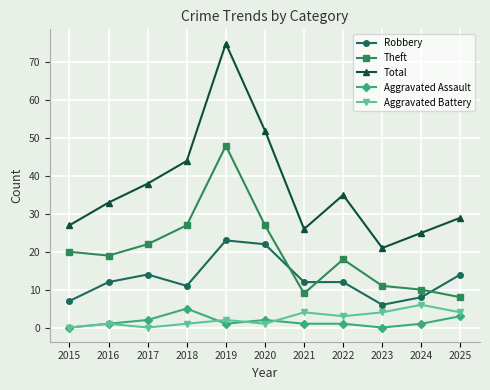

At which category does Total reach its first local valley?

2021